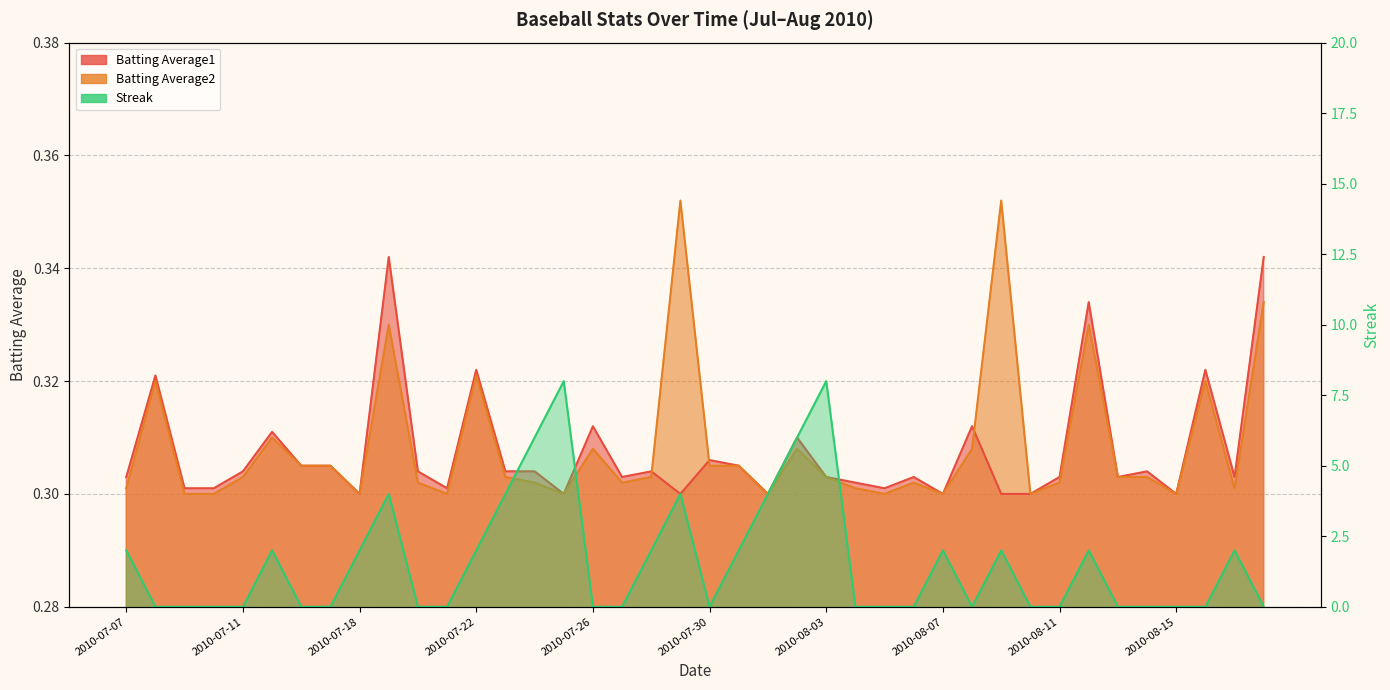

Where is the first local minimum for Batting Average1?

2010-07-18